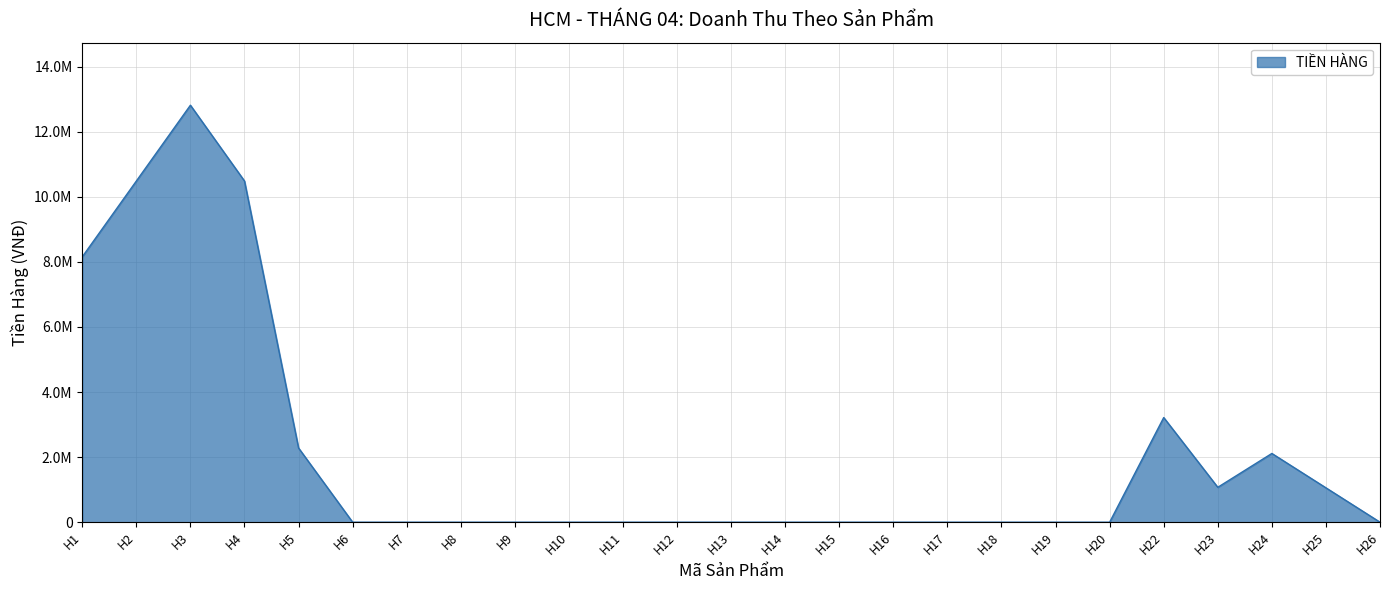

Is this an area chart (filled region under the line)?

Yes